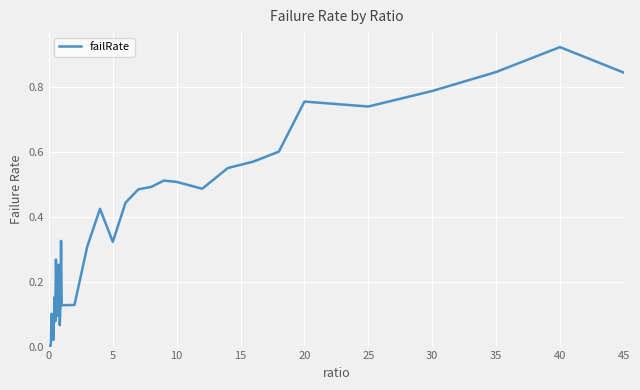

How many lines are shown in the chart?

1